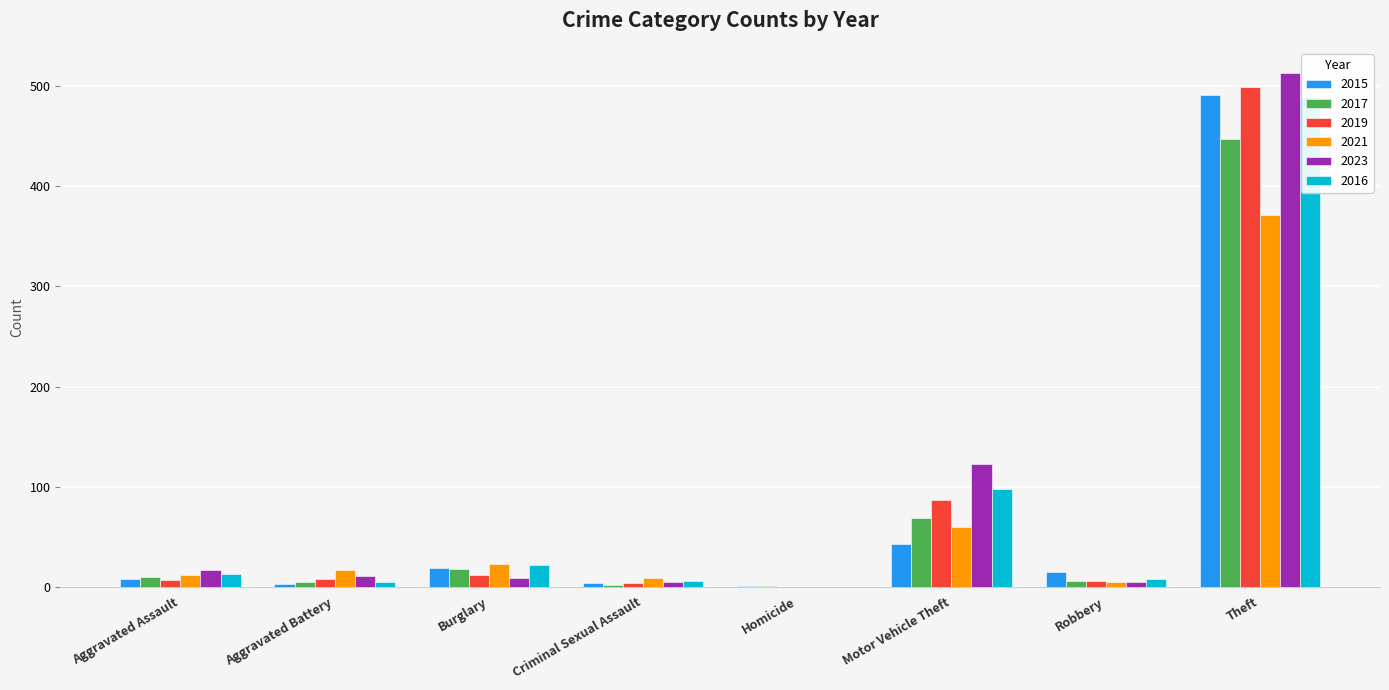

What are all the series names shown in the legend?

2015, 2017, 2019, 2021, 2023, 2016